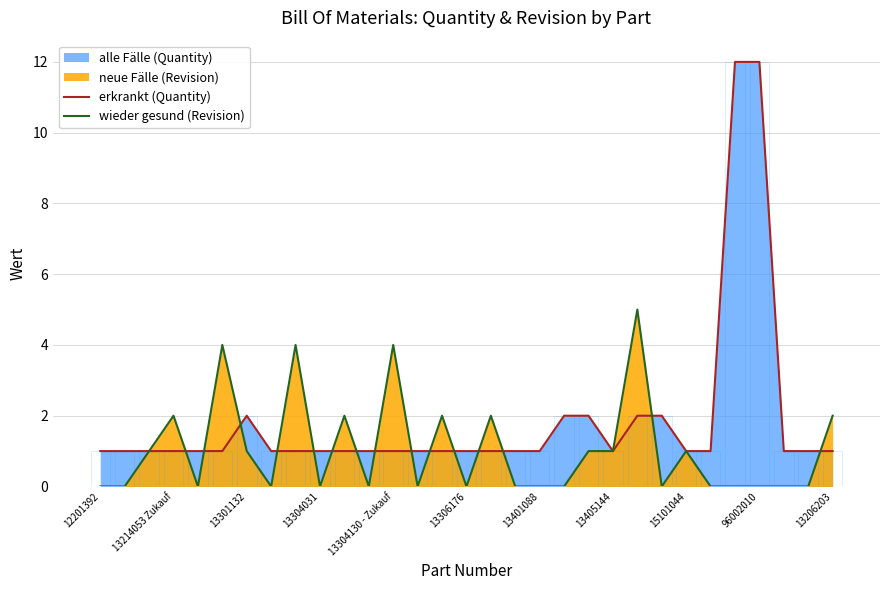

Which category has the highest value in the wieder gesund (Revision) series?

22